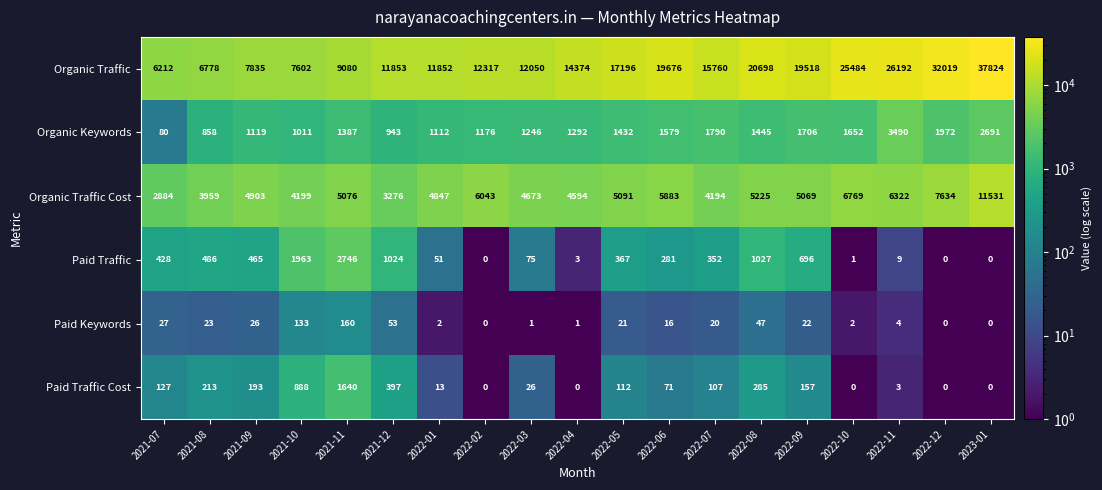

Which series has the largest total across all categories?

Organic Traffic